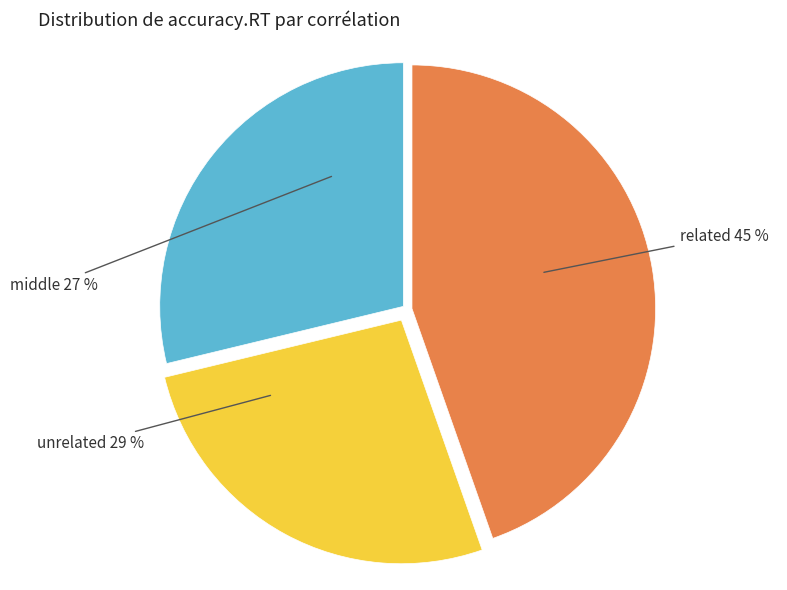

What is the largest slice in the pie chart?

related